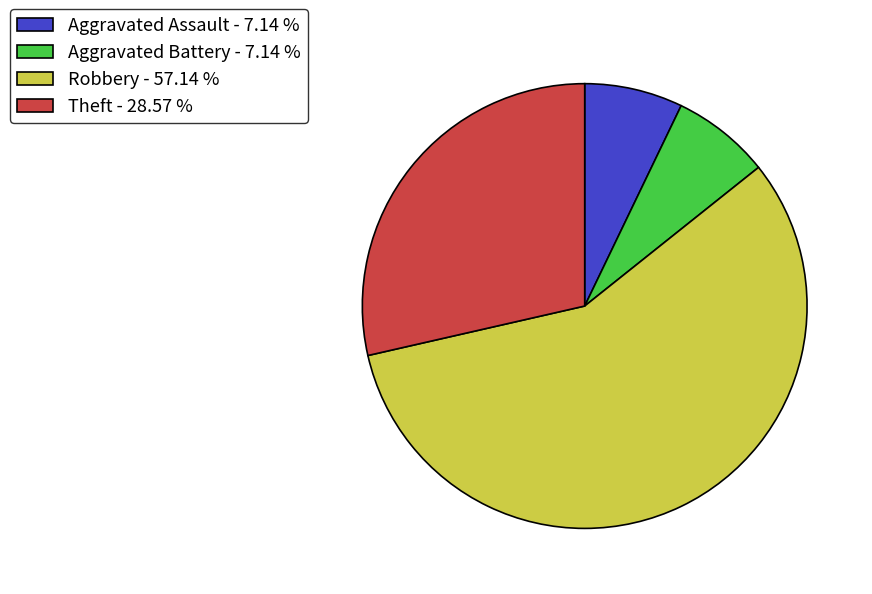

How many slices are in this pie chart?

4